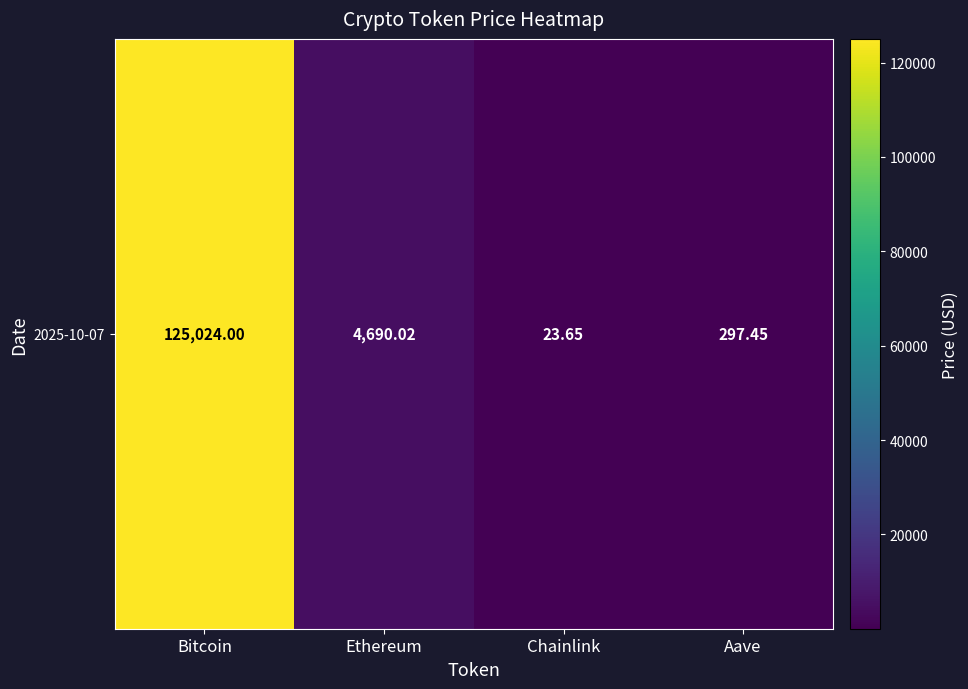

List the labels in order of value, largest first.

Bitcoin, Ethereum, Aave, Chainlink